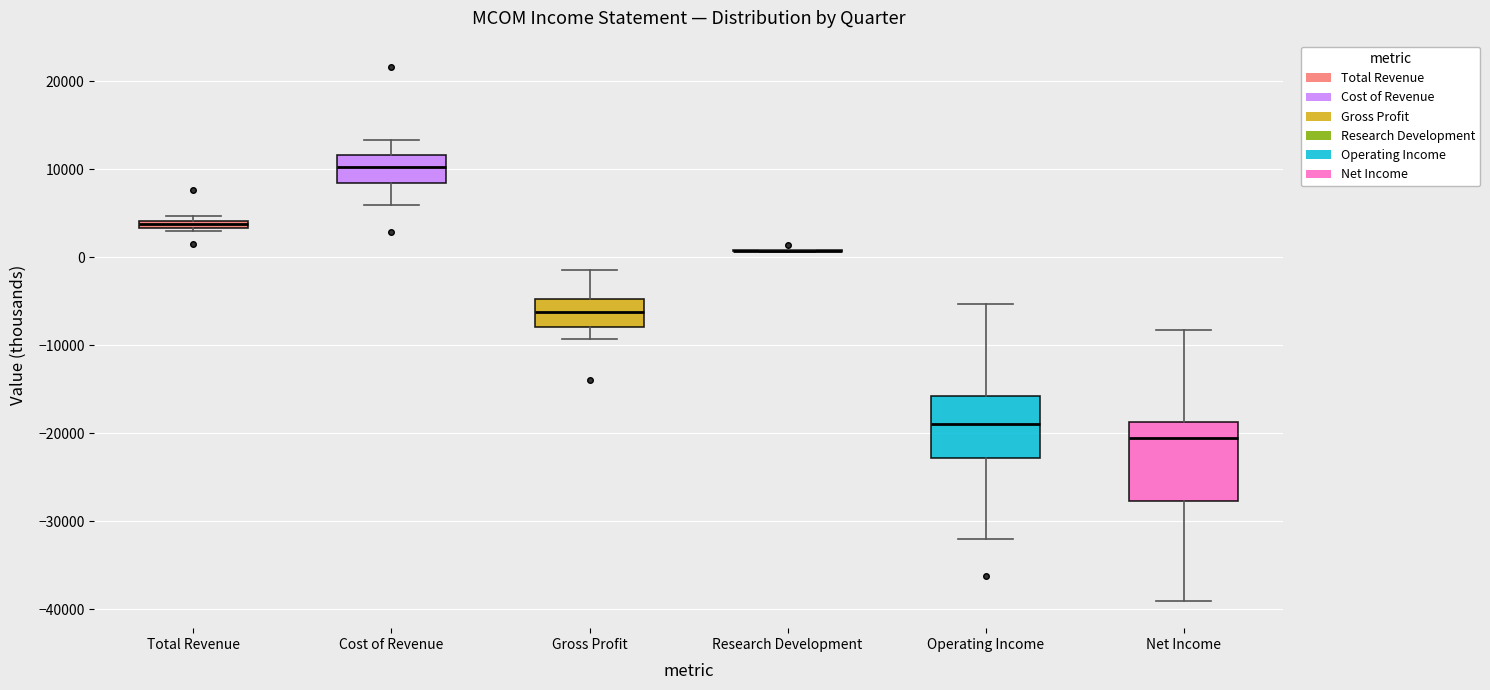

Where is the upper edge of the box for Net Income on the y-axis? The values are not printed on the chart, so give them approximately, as read against the axis.

-19000